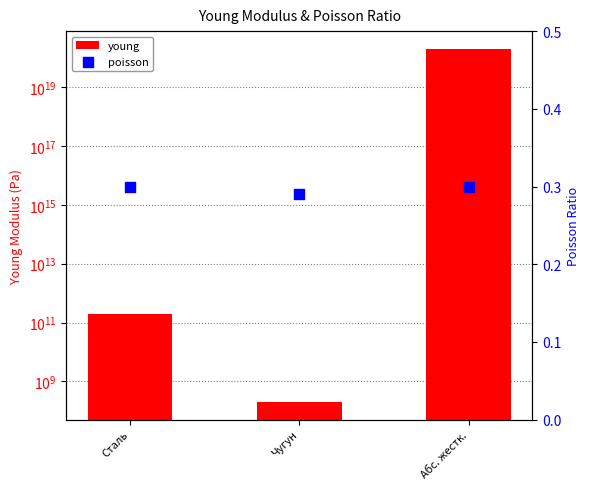

Which series contains the lowest Y value?

poisson